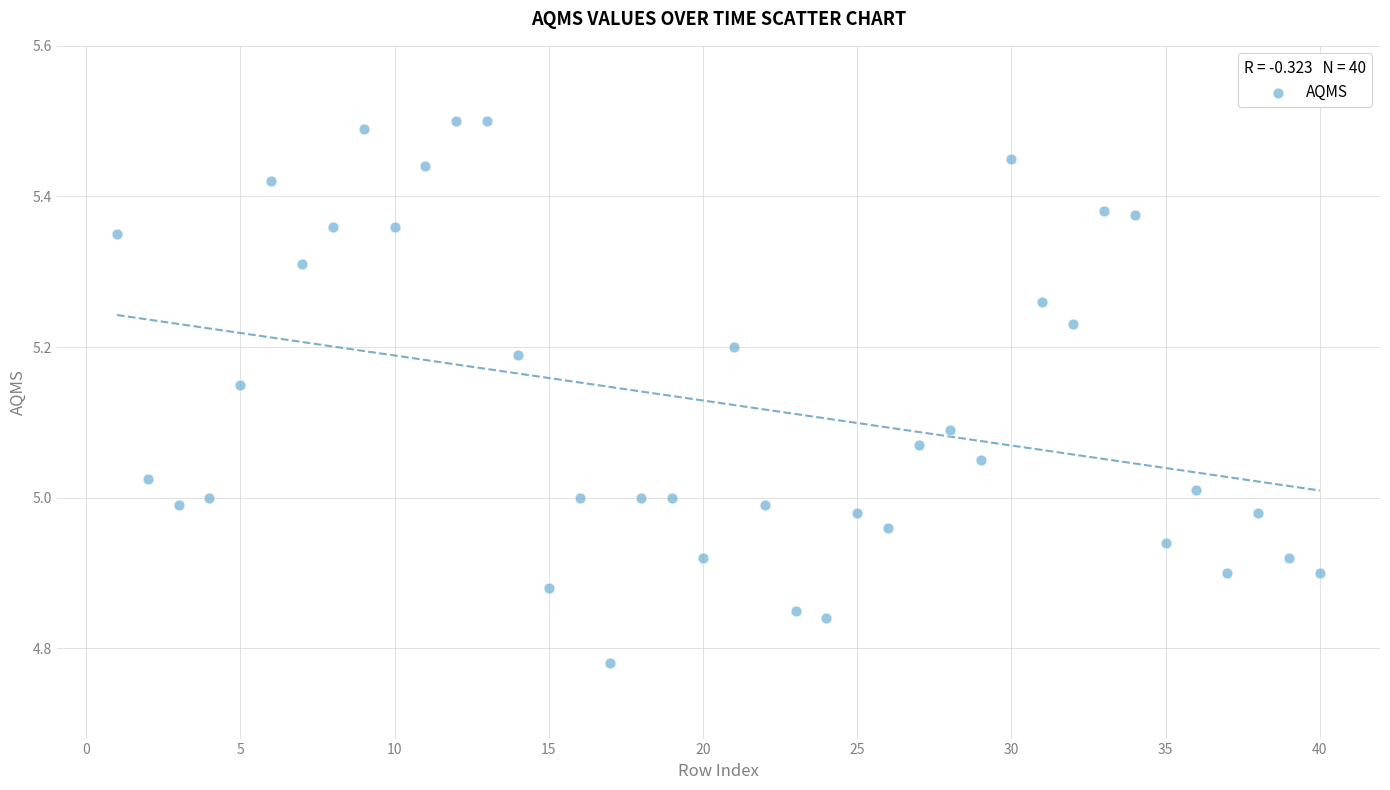

What is the range of Y values (max minus min)?

0.7